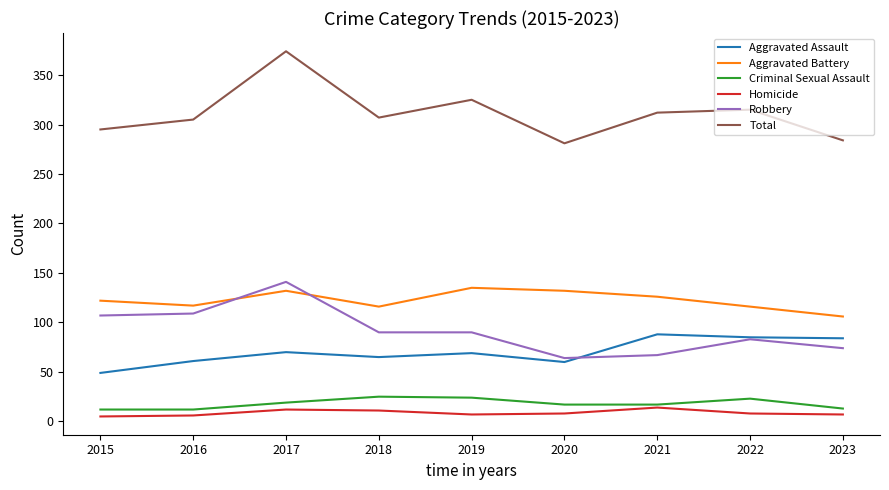

Rank the series at 2023 from lowest to highest value.

Homicide, Criminal Sexual Assault, Robbery, Aggravated Assault, Aggravated Battery, Total